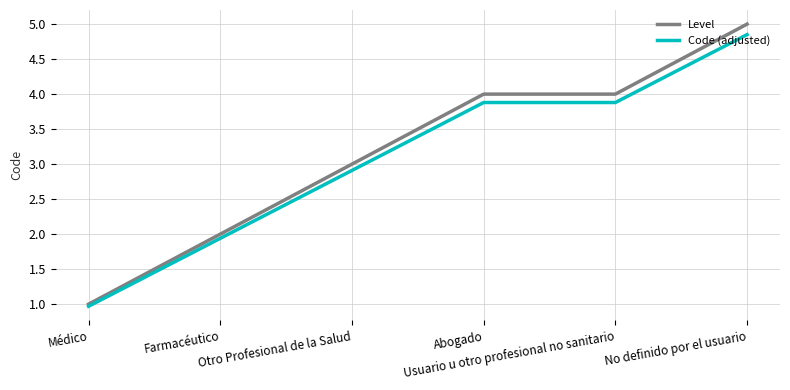

What is the difference between the maximum and minimum values in the Level series?

4.0